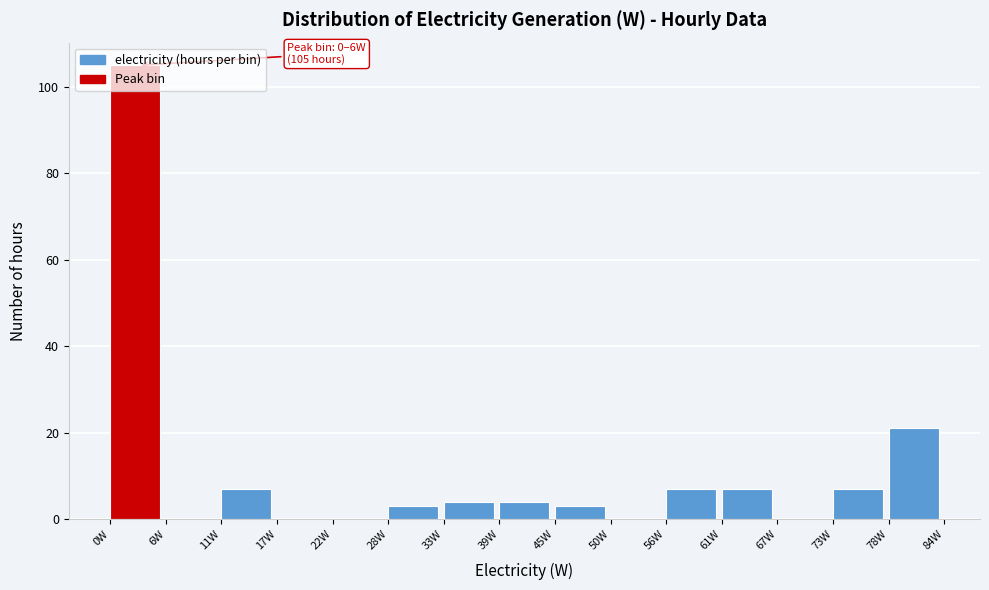

Over which range of the x-axis is the bar tallest?

0 to 6